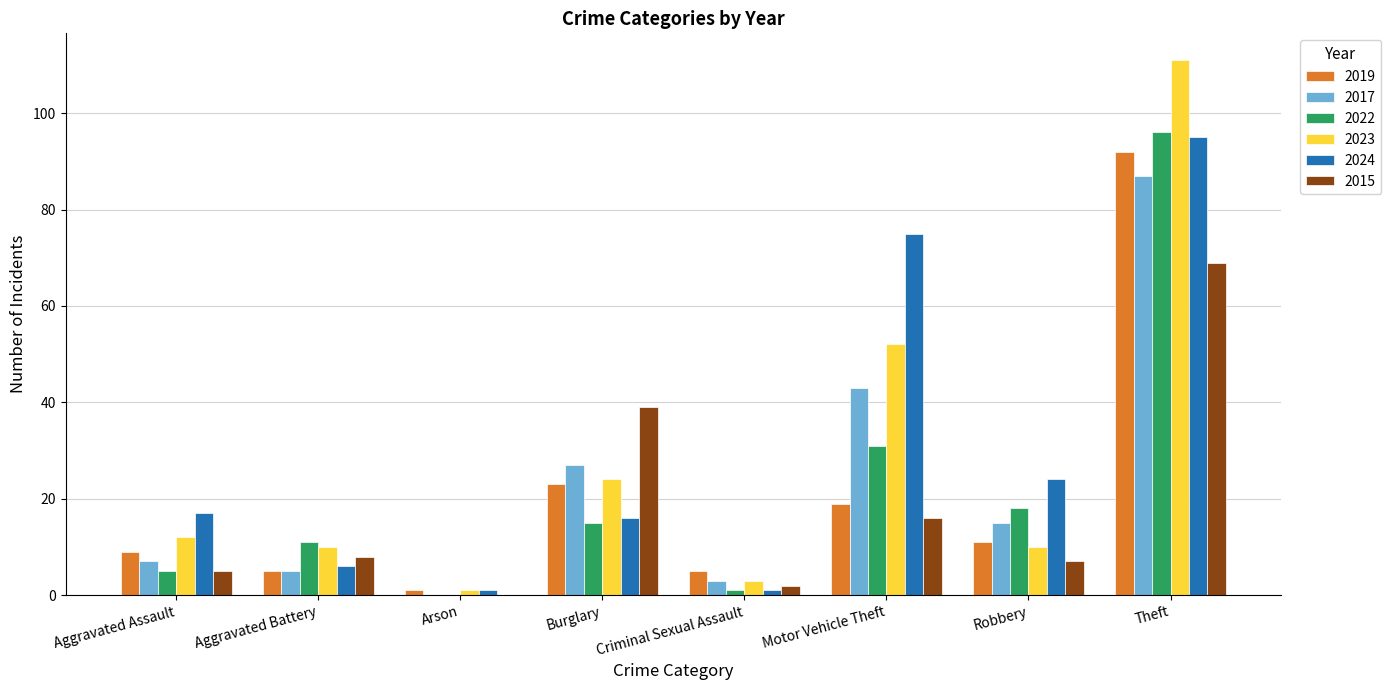

Reading left to right, what are all the values shown in this chart?

2019: 9	5	1	23	5	19	11	92
2017: 7	5	0	27	3	43	15	87
2022: 5	11	0	15	1	31	18	96
2023: 12	10	1	24	3	52	10	111
2024: 17	6	1	16	1	75	24	95
2015: 5	8	0	39	2	16	7	69